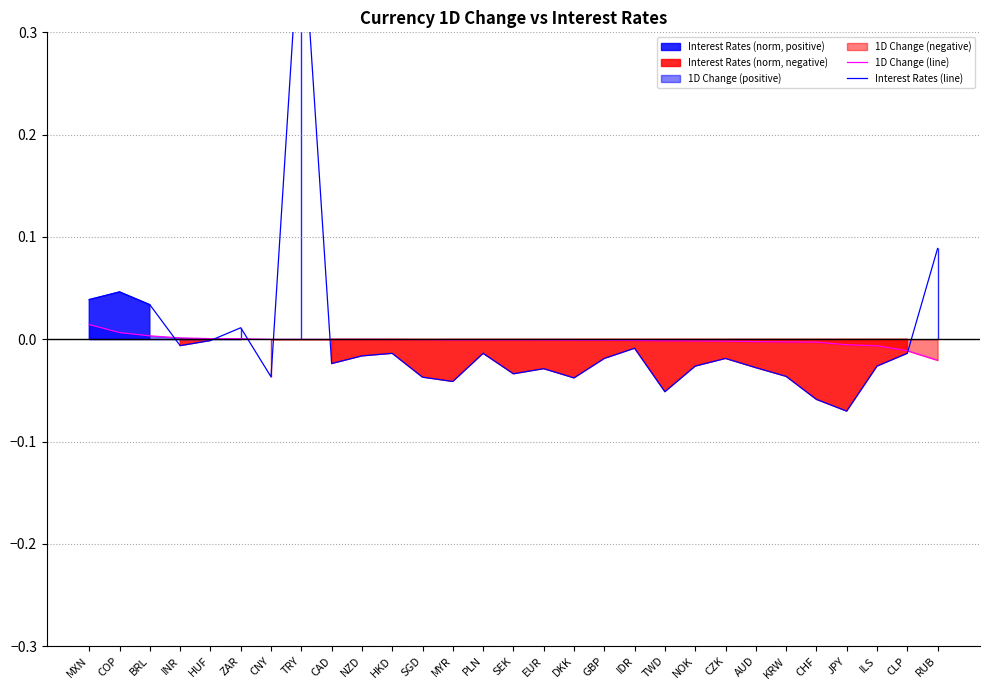

At how many categories does at least one series exceed 0?

8